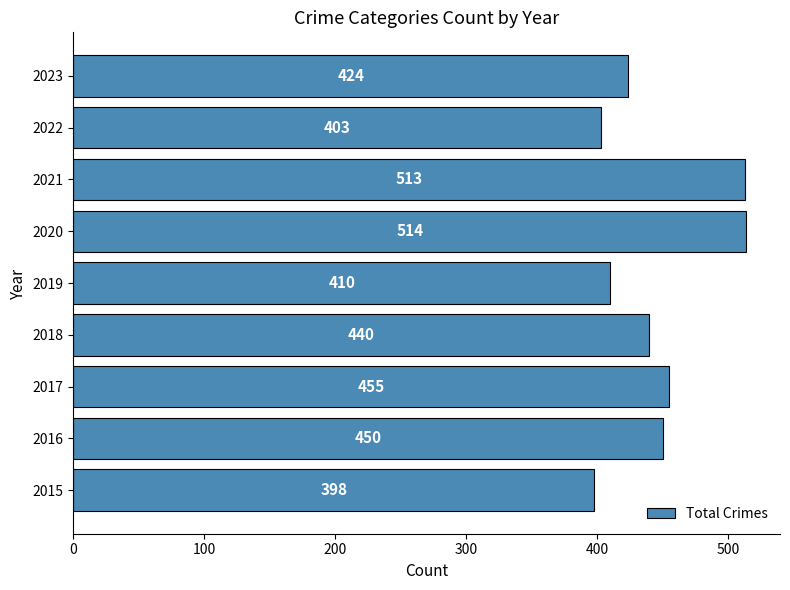

The value at 2015 is 398. True or false?

True